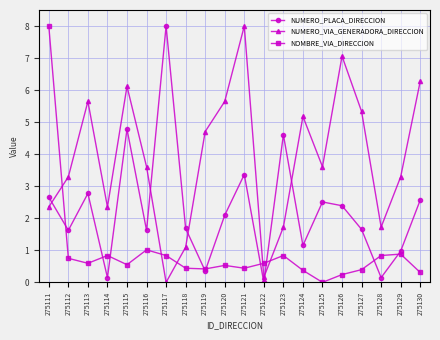

Which series ends up on top after the final intersection of NOMBRE_VIA_DIRECCION and NUMERO_VIA_GENERADORA_DIRECCION?

NUMERO_VIA_GENERADORA_DIRECCION